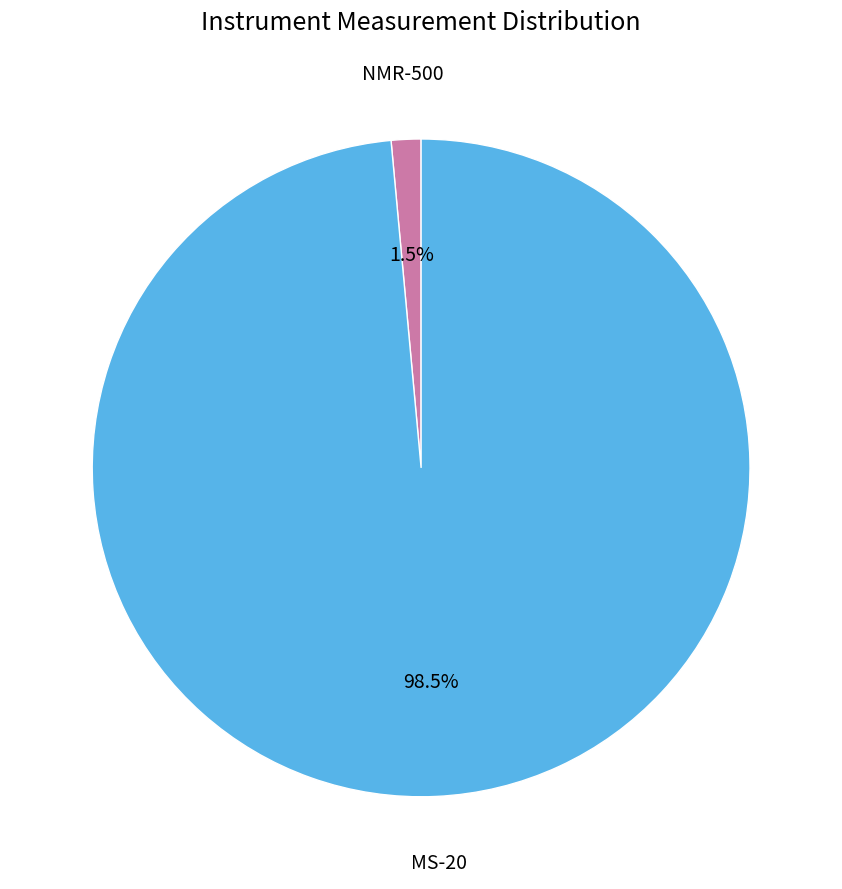

Is there any slice that represents more than half of the pie?

Yes